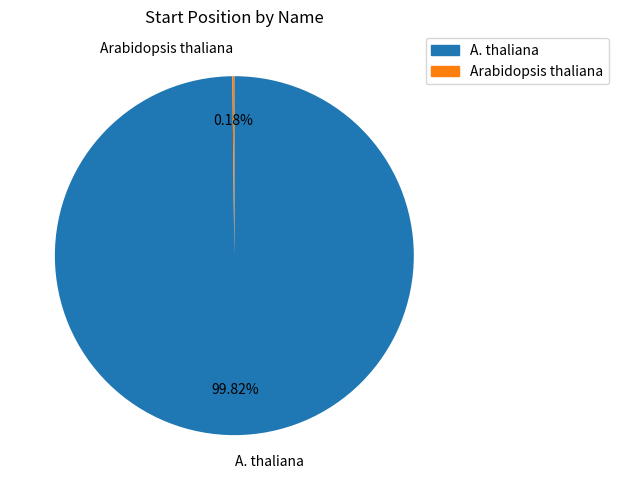

Which category has the biggest portion of the pie?

A. thaliana